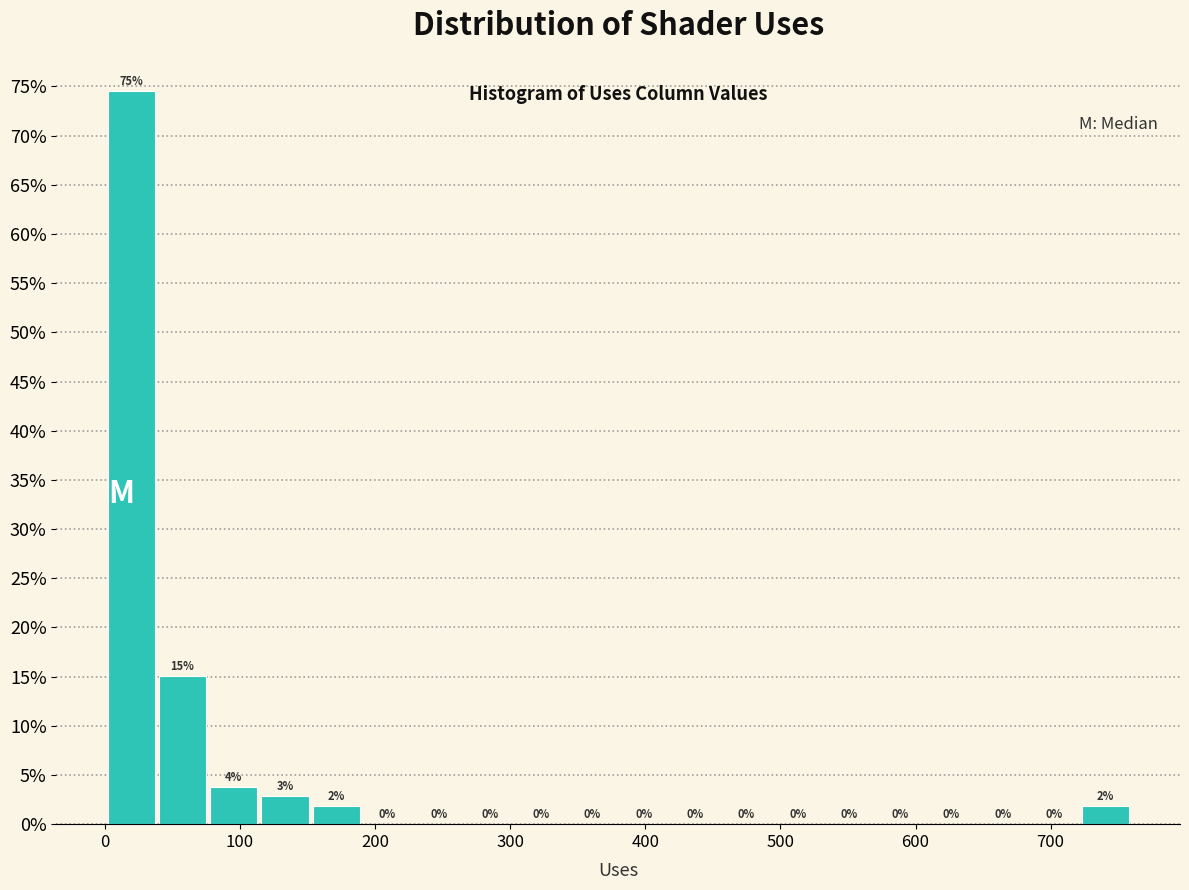

Around what value on the x-axis is the tallest bar? Give the approximate position of its centre, as read against the axis.

20